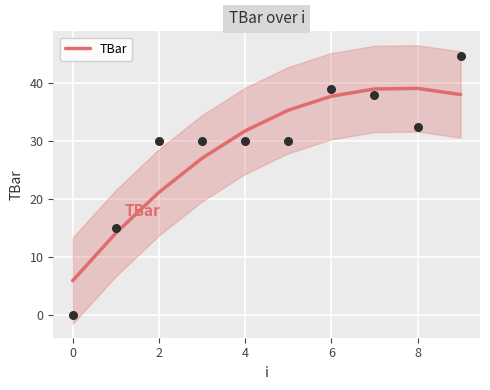

Which has a higher value, 2 or 9?

9